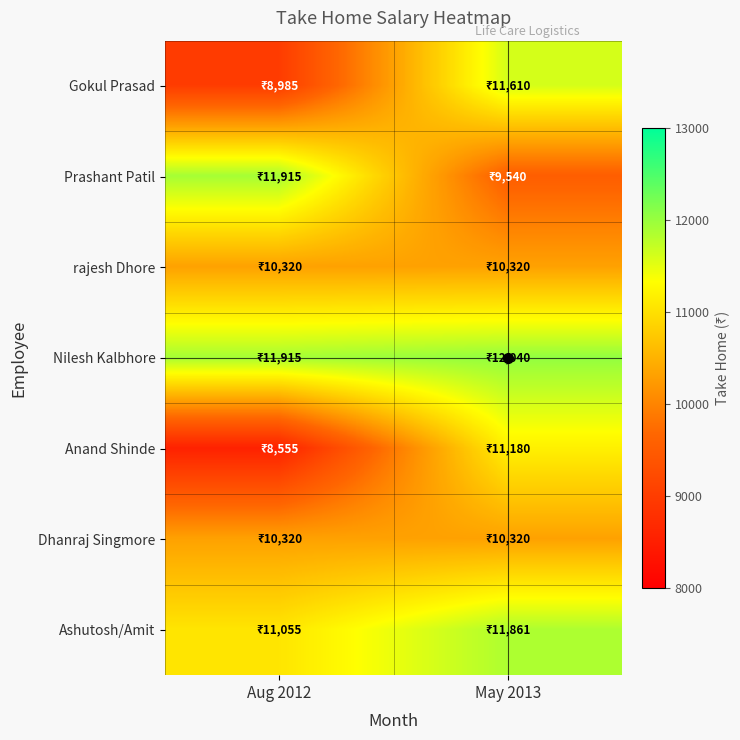

Reading left to right, what are all the values shown in this chart?

Gokul Prasad: Aug 2012=8985	May 2013=11610
Prashant Patil: Aug 2012=11915	May 2013=9540
rajesh Dhore: Aug 2012=10320	May 2013=10320
Nilesh Kalbhore: Aug 2012=11915	May 2013=12040
Anand Shinde: Aug 2012=8555	May 2013=11180
Dhanraj Singmore: Aug 2012=10320	May 2013=10320
Ashutosh/Amit: Aug 2012=11055	May 2013=11861